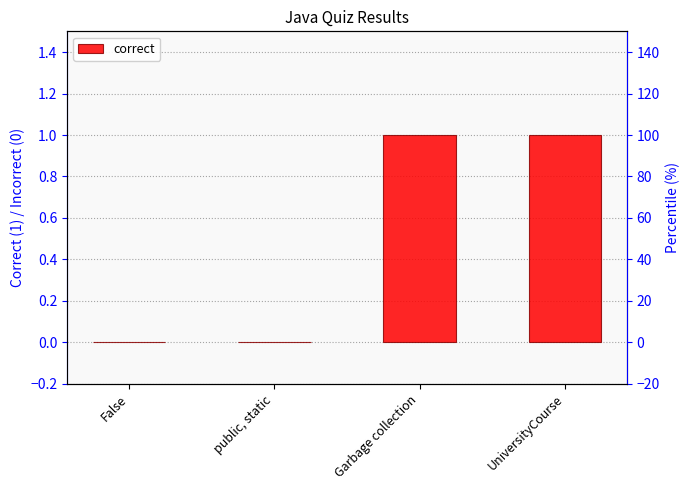

Which category has the lowest value across all series?

False